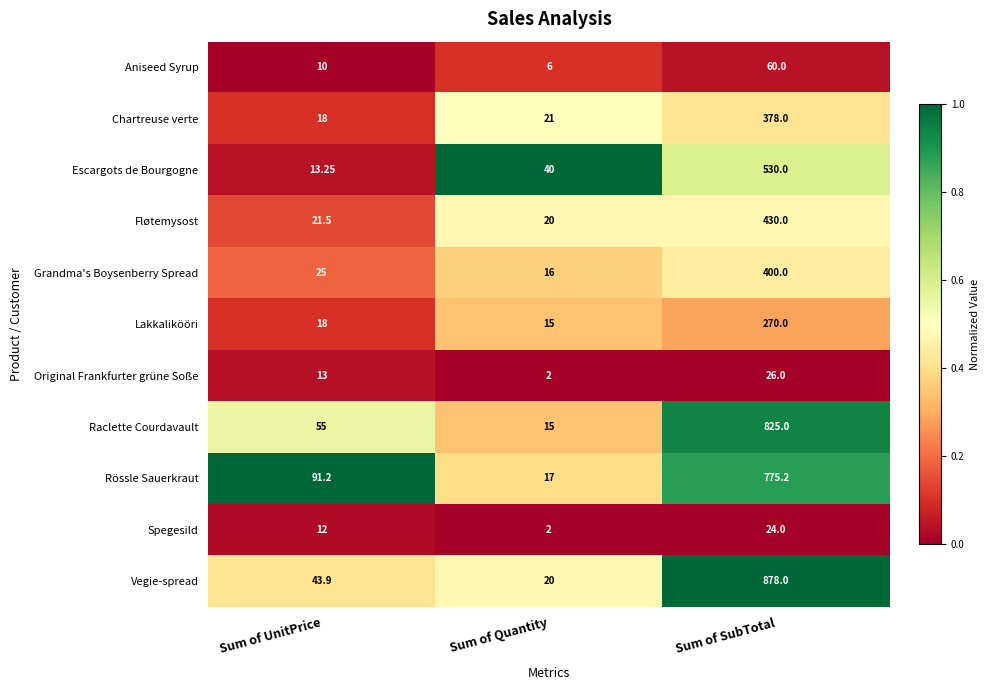

What is the total value across all series at Sum of UnitPrice?

320.9